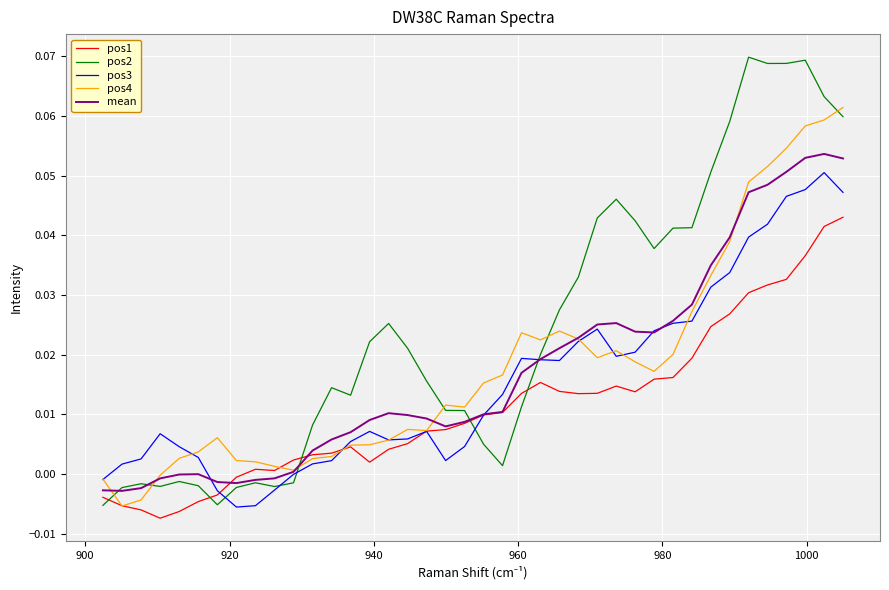

True or false: pos2 and pos1 cross at least once.

True